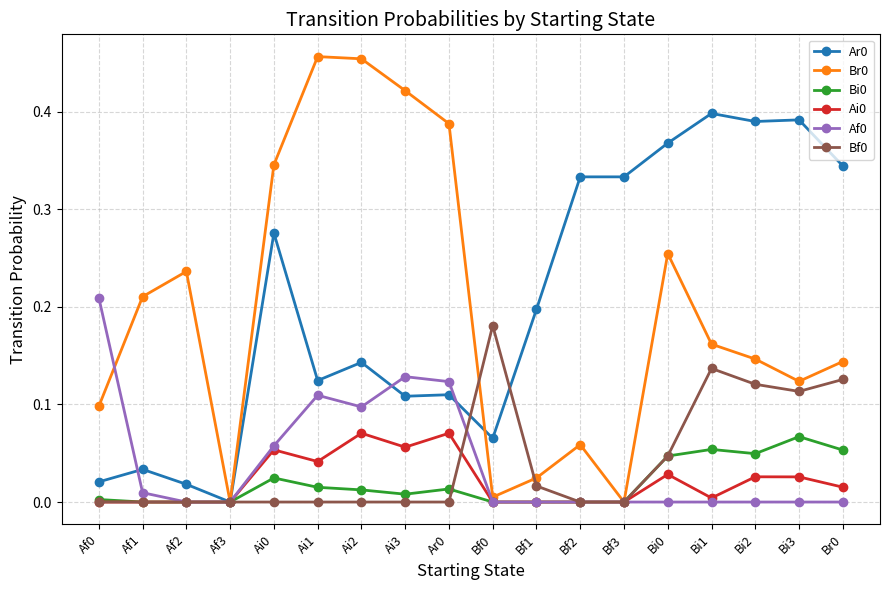

True or false: Bf0 has a value of 0.0 at Bf3.

True